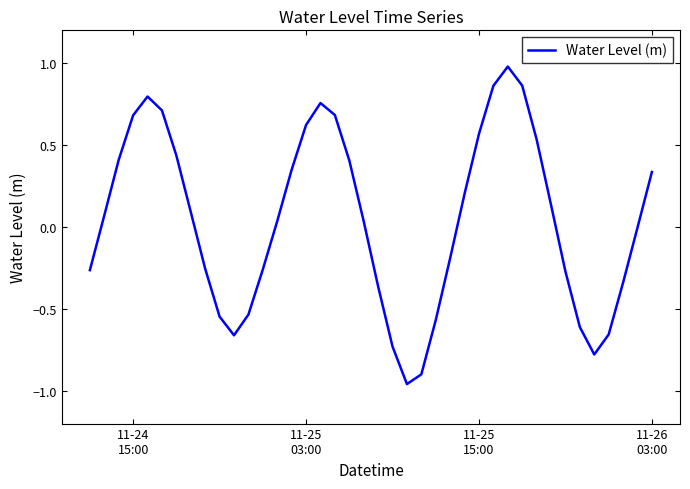

Does the chart display data point markers on the line(s)?

No